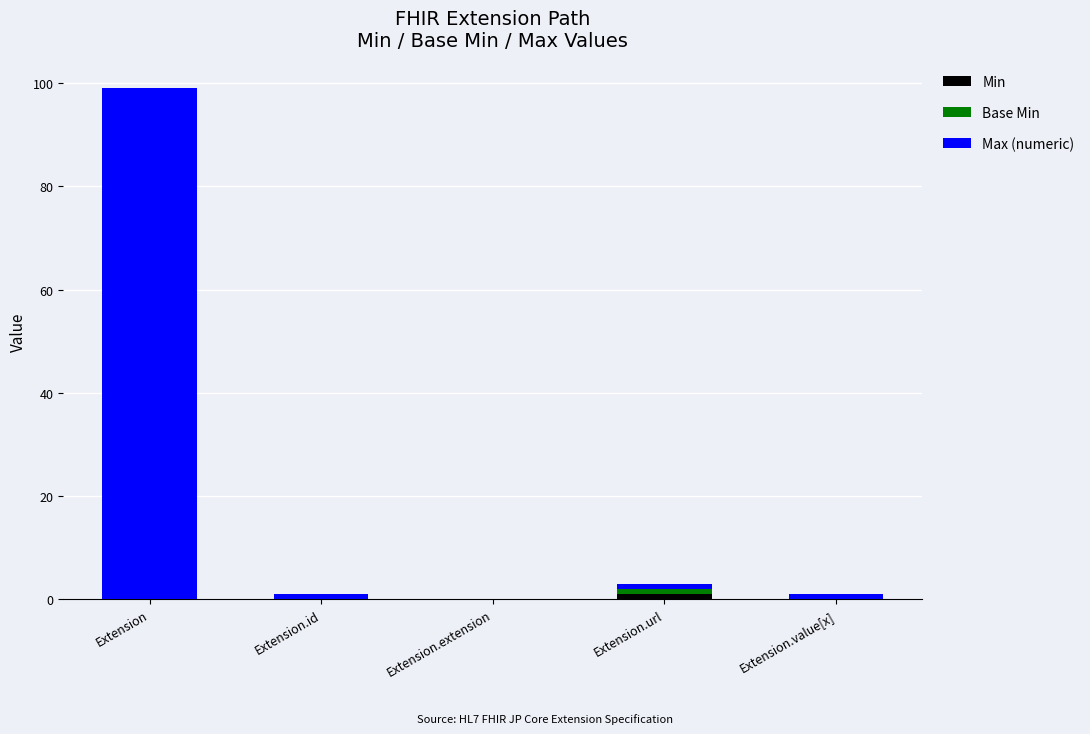

At which category is the sum across all series the highest?

Extension